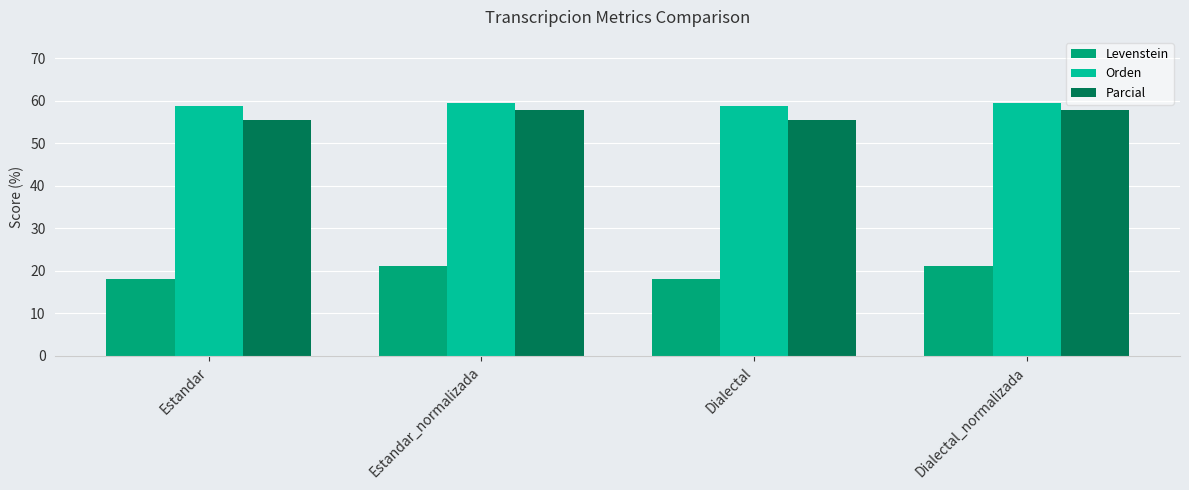

Does the chart contain stacked bars?

No